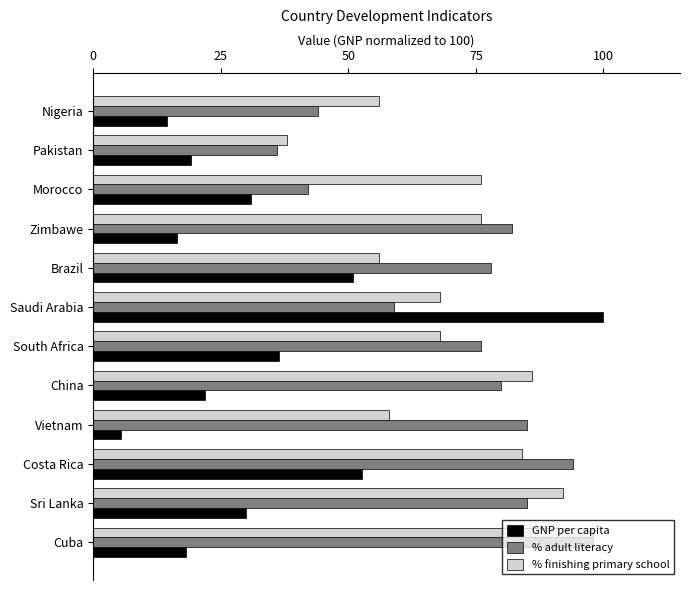

What is the spread (max minus min) of values at Brazil?

27.1